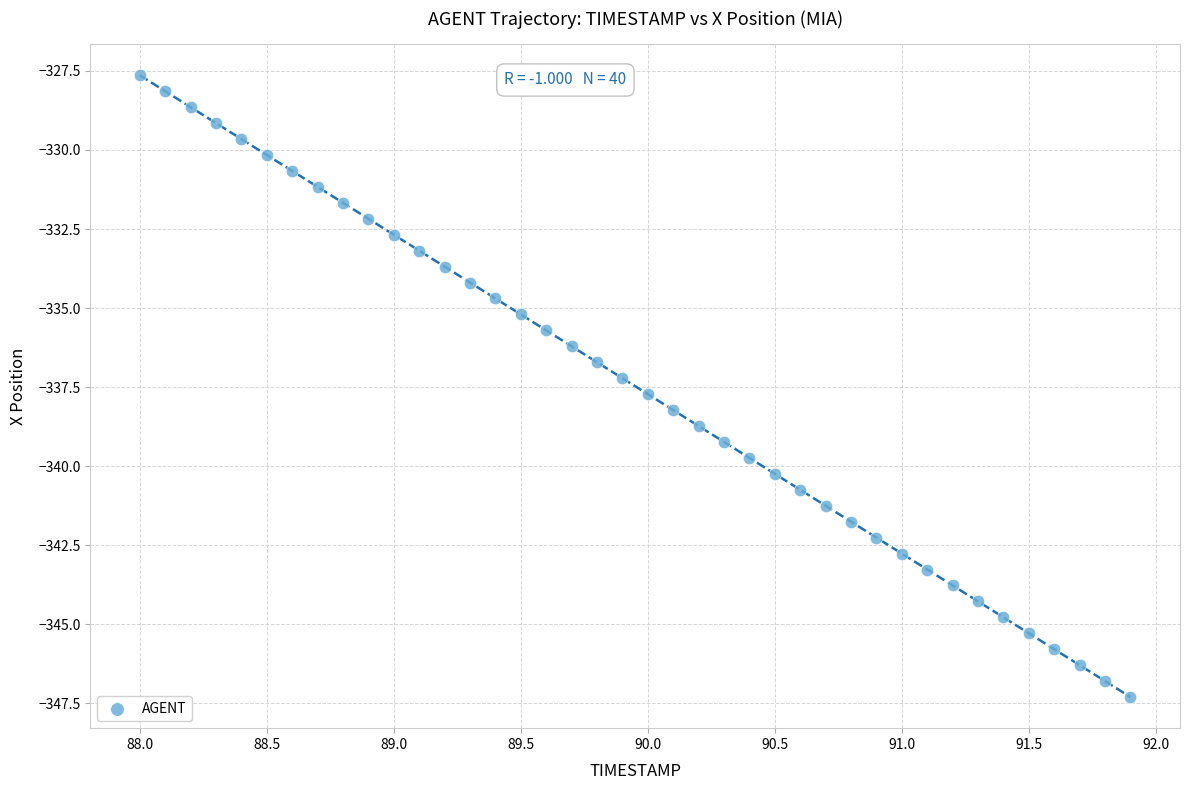

What is the range of X values (max minus min)?

3.9